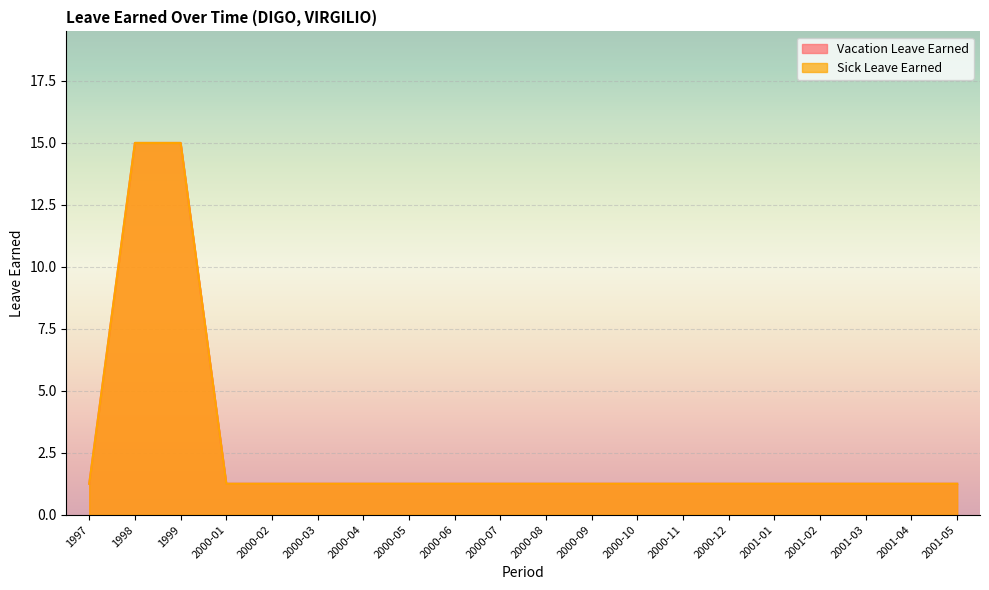

At which label is Vacation Leave Earned closest to 8?

1997